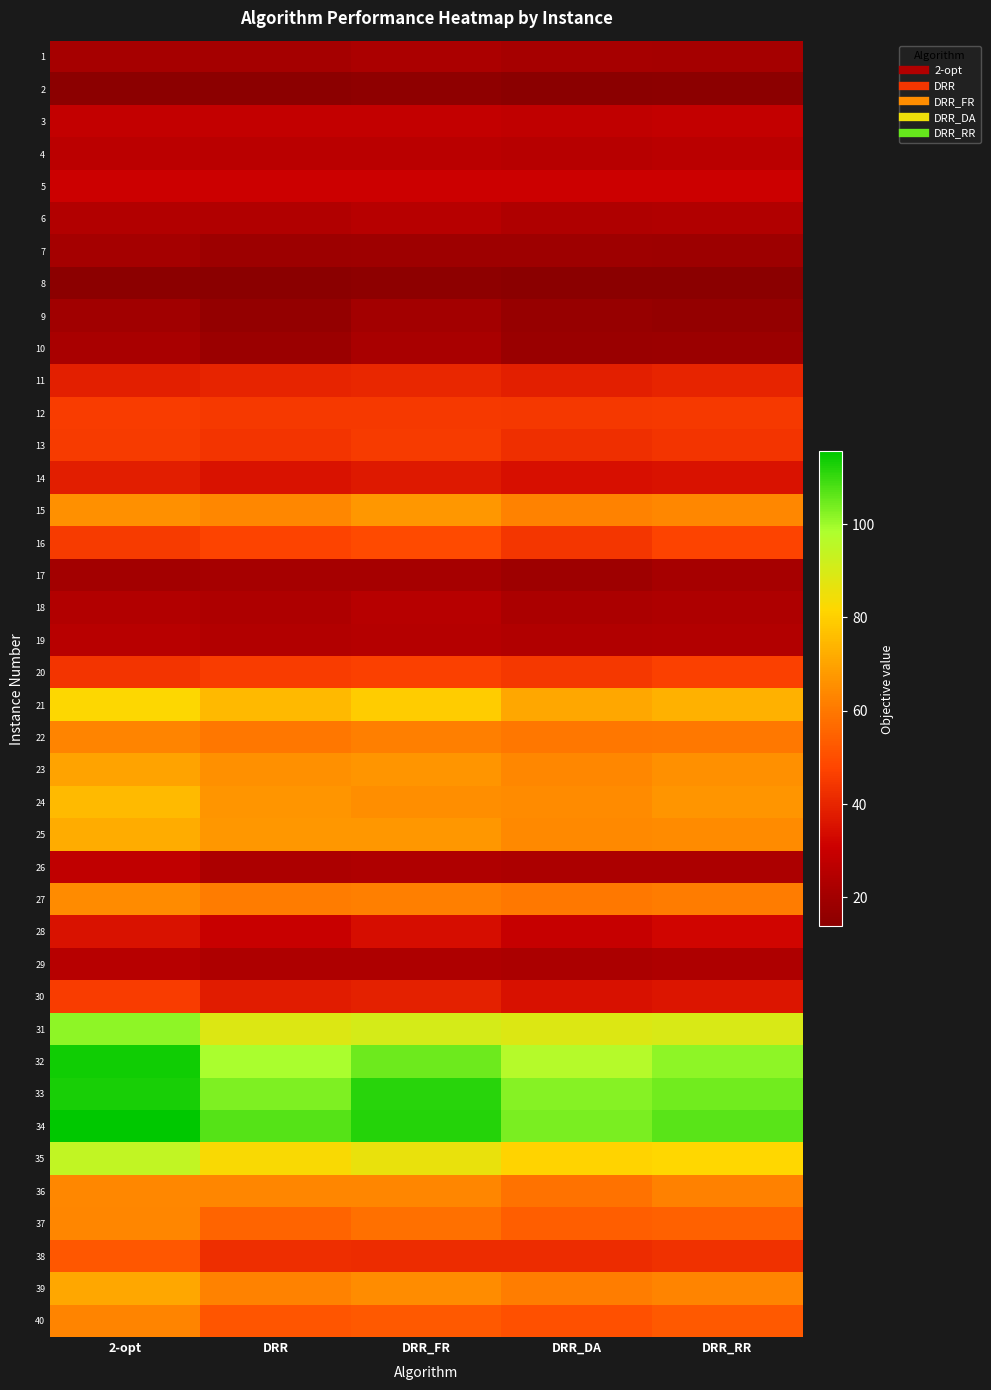

What is the total value across all series at DRR_RR?

1867.5